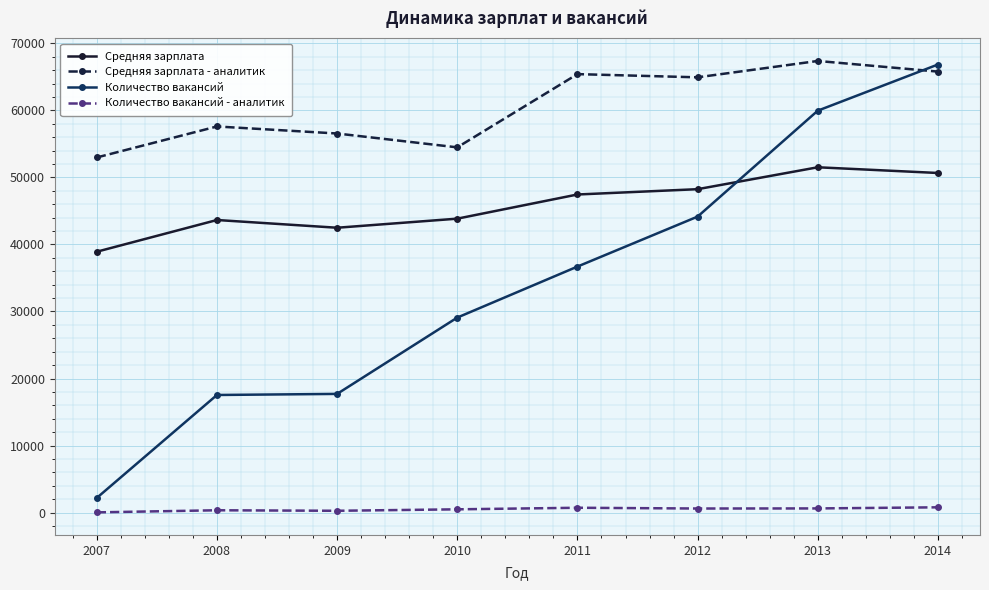

At which label does Количество вакансий - аналитик first exceed 615?

2011